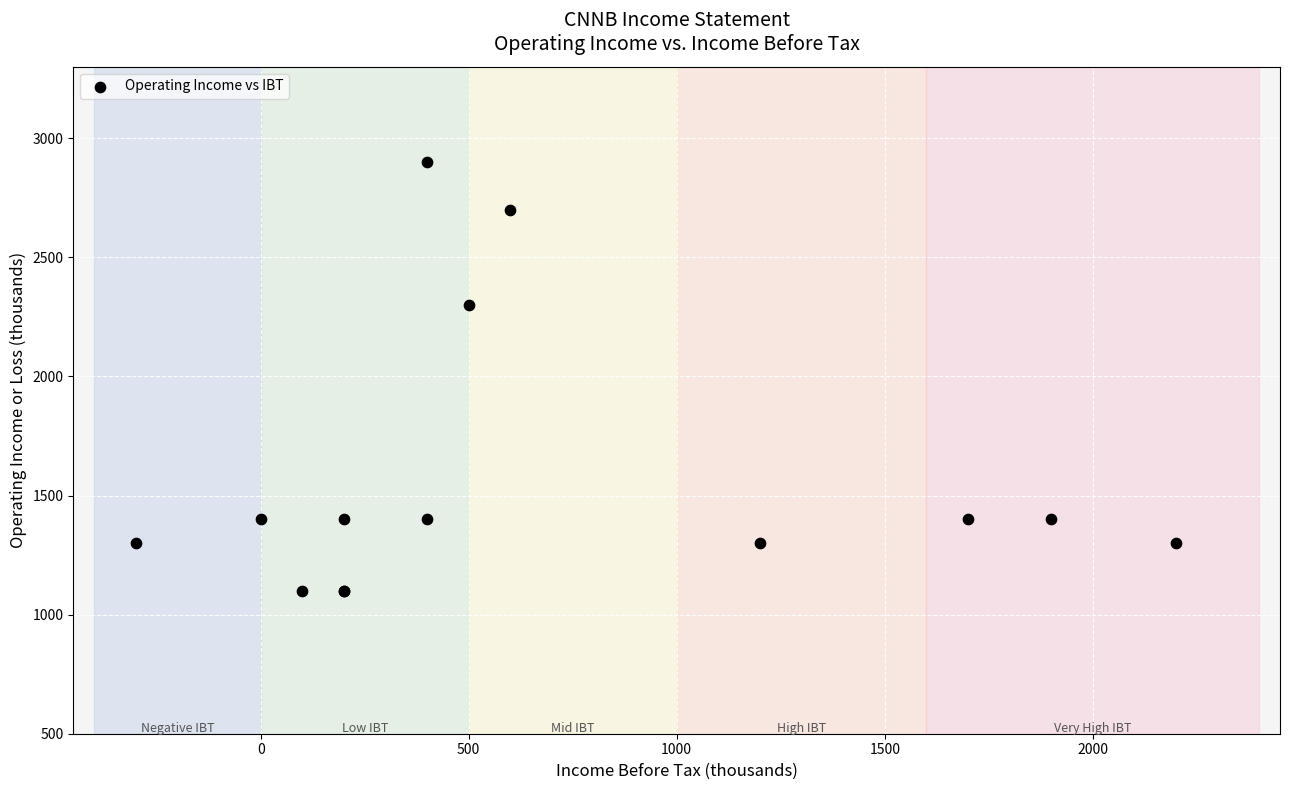

What Y value in the scatter plot is closest to 2000?

2300